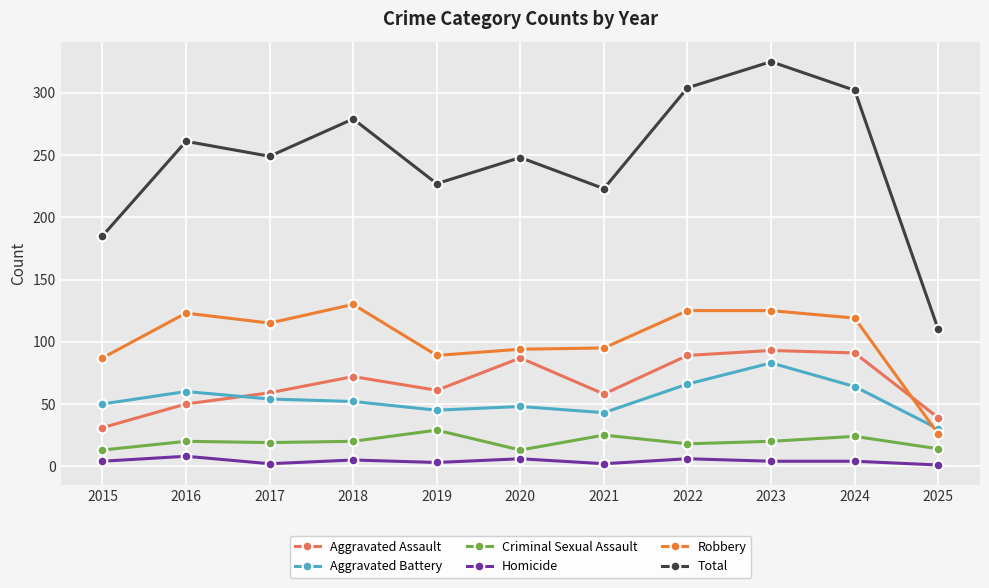

The value of Robbery at 2020 is 94. True or false?

True